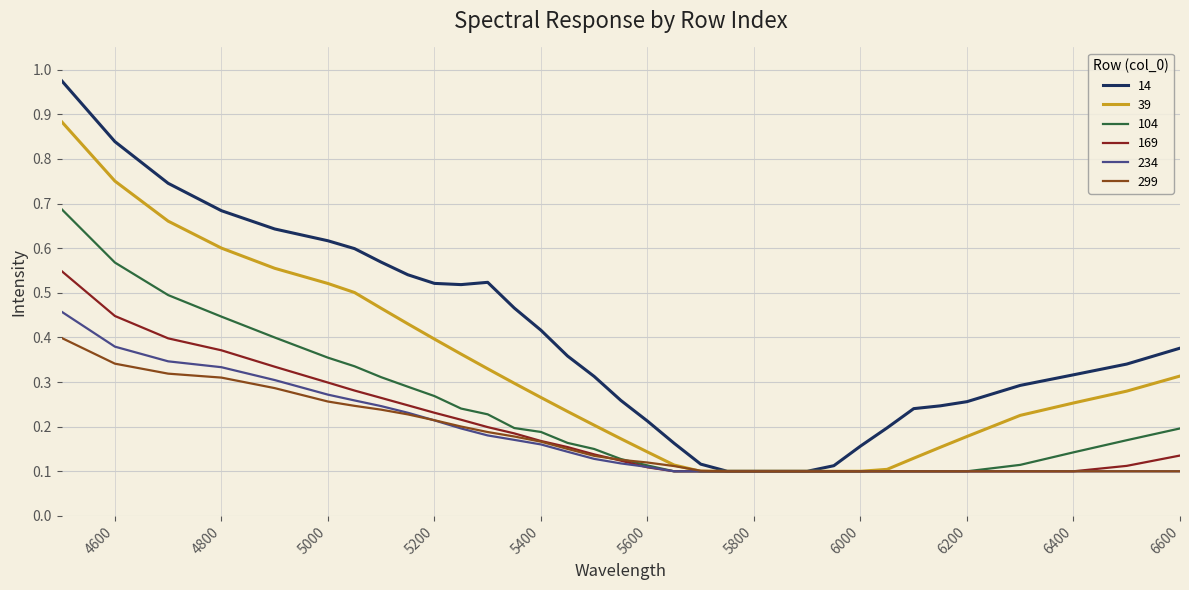

Which series has the largest total across all categories?

14